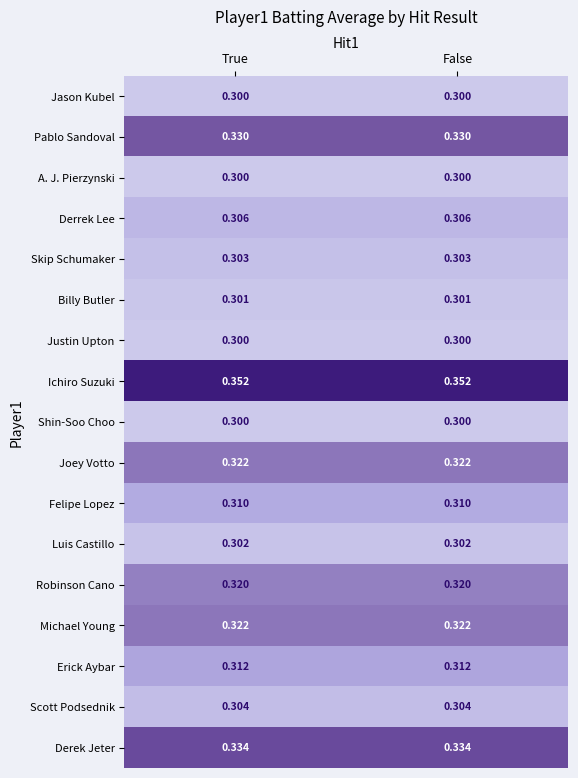

Is the value of Scott Podsednik at True greater than the value of A. J. Pierzynski at False?

Yes